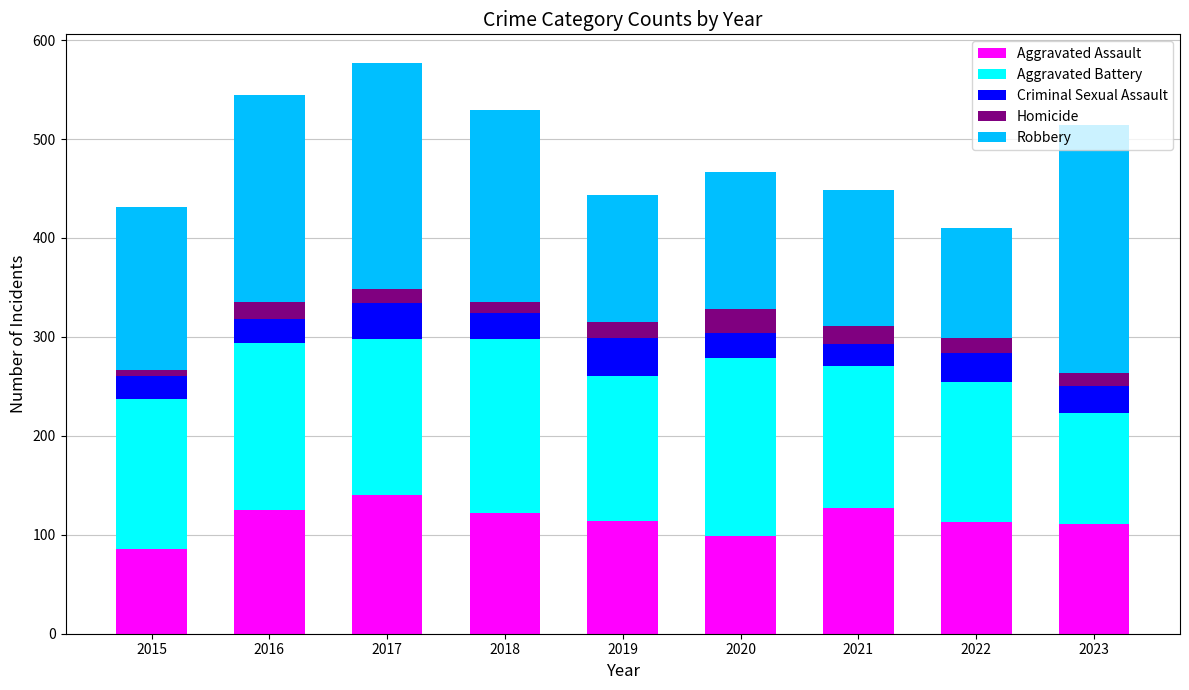

What are all the series names shown in the legend?

Aggravated Assault, Aggravated Battery, Criminal Sexual Assault, Homicide, Robbery